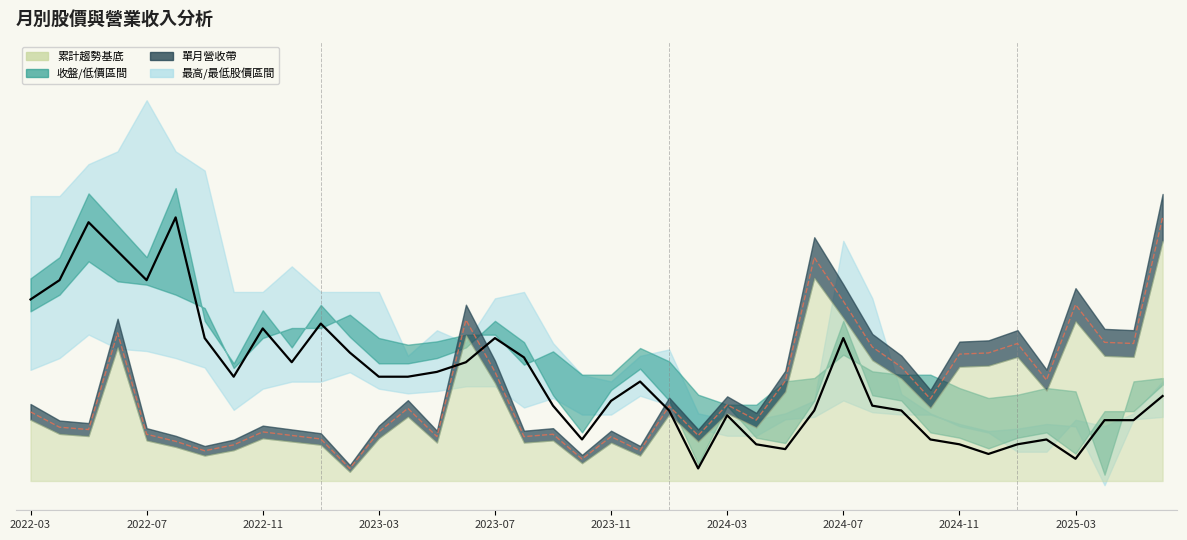

True or false: 單月營收 has a value of 1.8 at 2025-03.

True